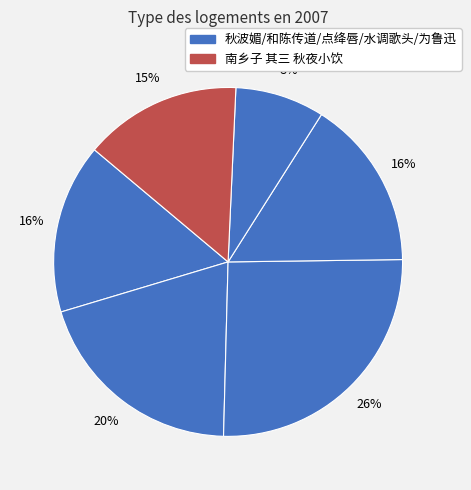

How many slices are in this pie chart?

6